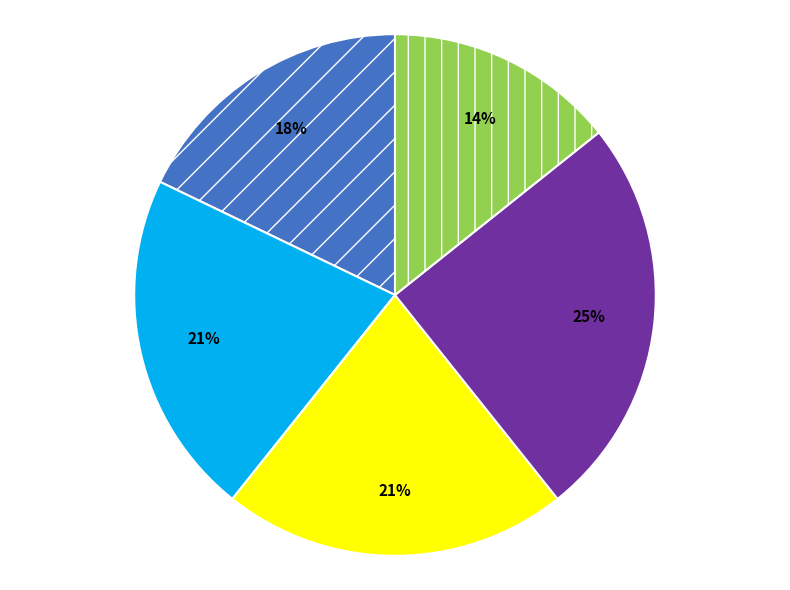

To the nearest percent, what is the difference between the largest and smallest slice percentages?

11%